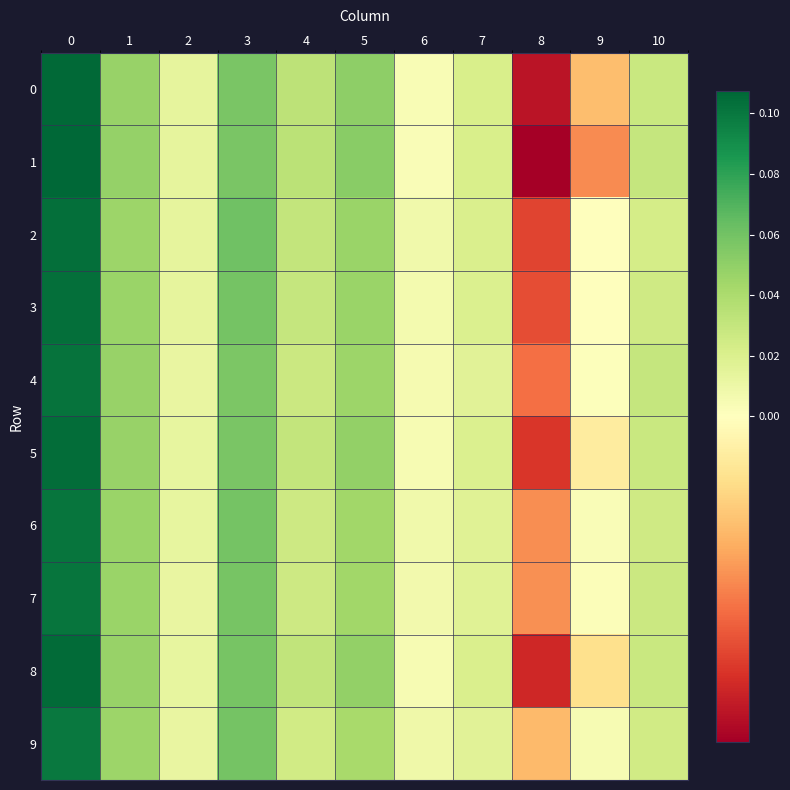

Reading left to right, list all the values displayed in this chart.

row_0: 0=0.1	1=0.0	2=0.0	3=0.1	4=0.0	5=0.1	6=0.0	7=0.0	8=-0.0	9=-0.0	10=0.0
row_1: 0=0.1	1=0.0	2=0.0	3=0.1	4=0.0	5=0.1	6=0.0	7=0.0	8=-0.0	9=-0.0	10=0.0
row_2: 0=0.1	1=0.0	2=0.0	3=0.1	4=0.0	5=0.0	6=0.0	7=0.0	8=-0.0	9=0.0	10=0.0
row_3: 0=0.1	1=0.0	2=0.0	3=0.1	4=0.0	5=0.0	6=0.0	7=0.0	8=-0.0	9=0.0	10=0.0
row_4: 0=0.1	1=0.0	2=0.0	3=0.1	4=0.0	5=0.0	6=0.0	7=0.0	8=-0.0	9=0.0	10=0.0
row_5: 0=0.1	1=0.0	2=0.0	3=0.1	4=0.0	5=0.0	6=0.0	7=0.0	8=-0.0	9=-0.0	10=0.0
row_6: 0=0.1	1=0.0	2=0.0	3=0.1	4=0.0	5=0.0	6=0.0	7=0.0	8=-0.0	9=0.0	10=0.0
row_7: 0=0.1	1=0.0	2=0.0	3=0.1	4=0.0	5=0.0	6=0.0	7=0.0	8=-0.0	9=0.0	10=0.0
row_8: 0=0.1	1=0.0	2=0.0	3=0.1	4=0.0	5=0.0	6=0.0	7=0.0	8=-0.0	9=-0.0	10=0.0
row_9: 0=0.1	1=0.0	2=0.0	3=0.1	4=0.0	5=0.0	6=0.0	7=0.0	8=-0.0	9=0.0	10=0.0